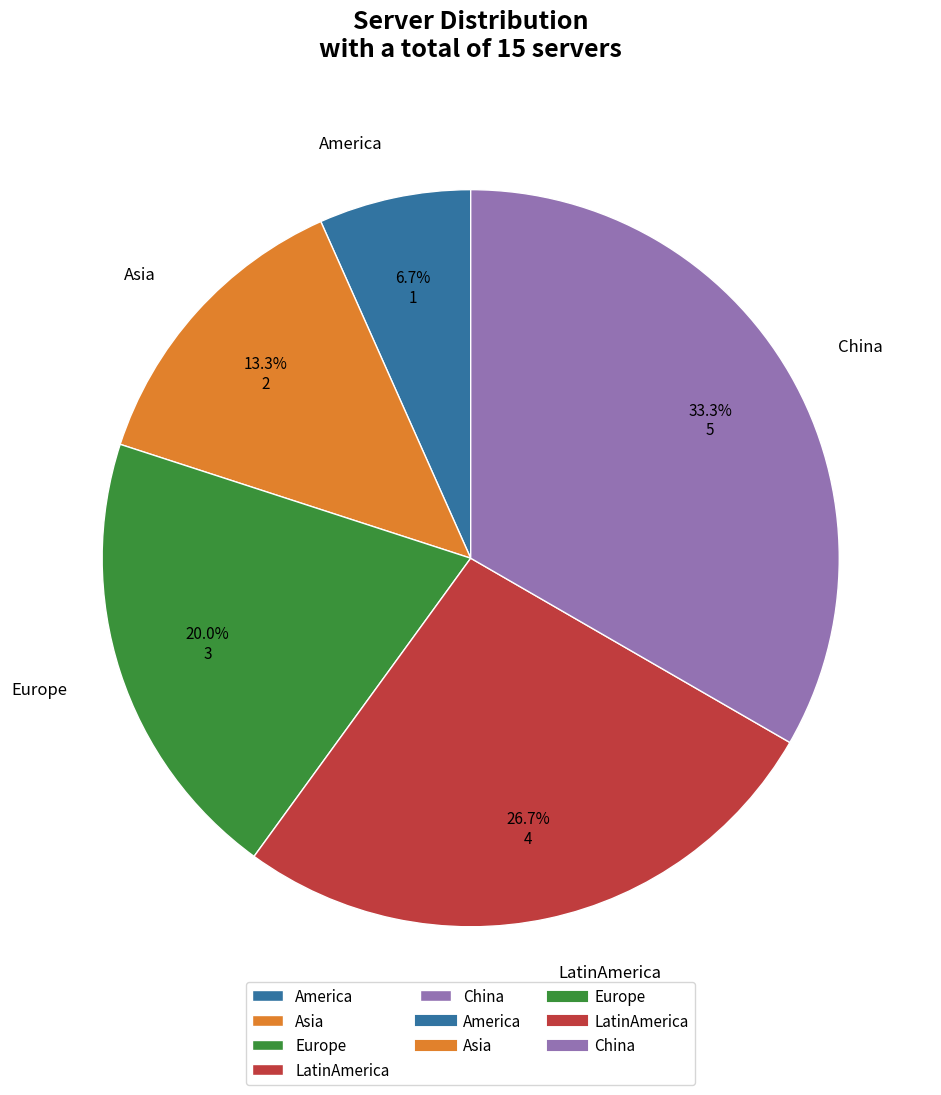

What percentage is NOT represented by LatinAmerica?

73.3%